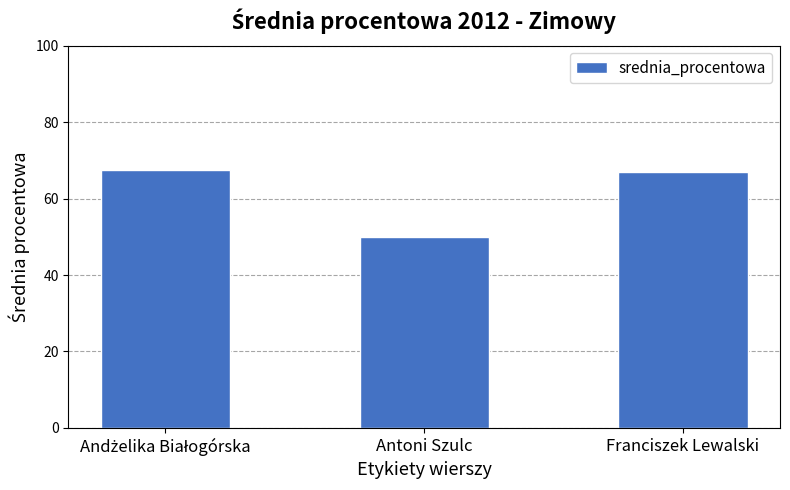

Approximately how many times larger is the value at Antoni Szulc compared to Franciszek Lewalski?

0.7